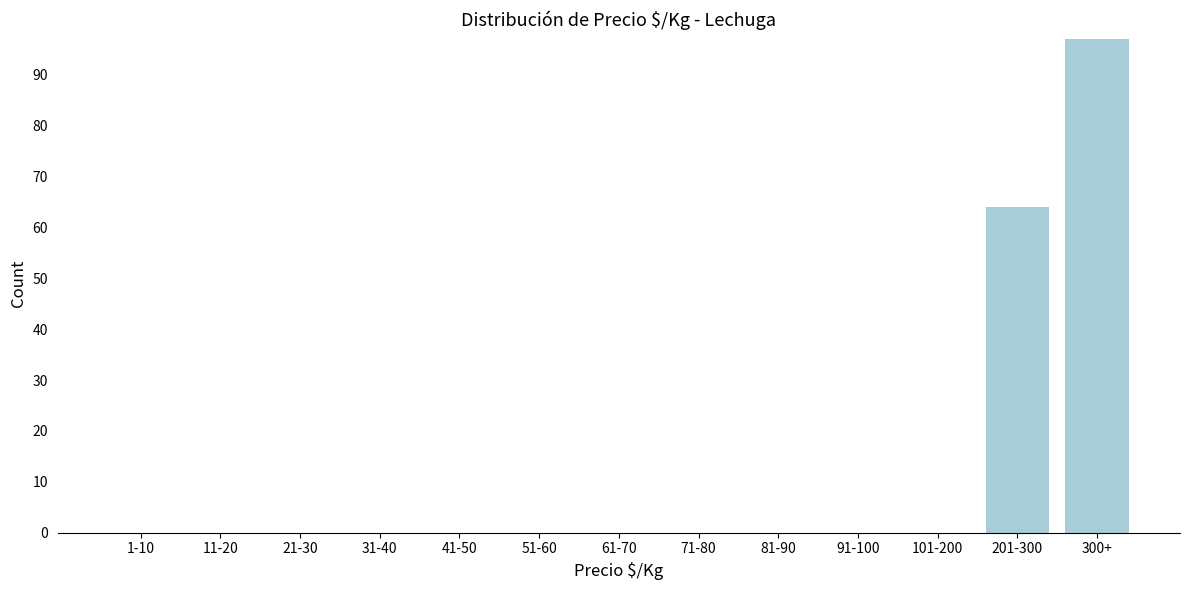

Reading right to left, what are all the values shown in this chart?

300+=97	201-300=64	101-200=0	91-100=0	81-90=0	71-80=0	61-70=0	51-60=0	41-50=0	31-40=0	21-30=0	11-20=0	1-10=0